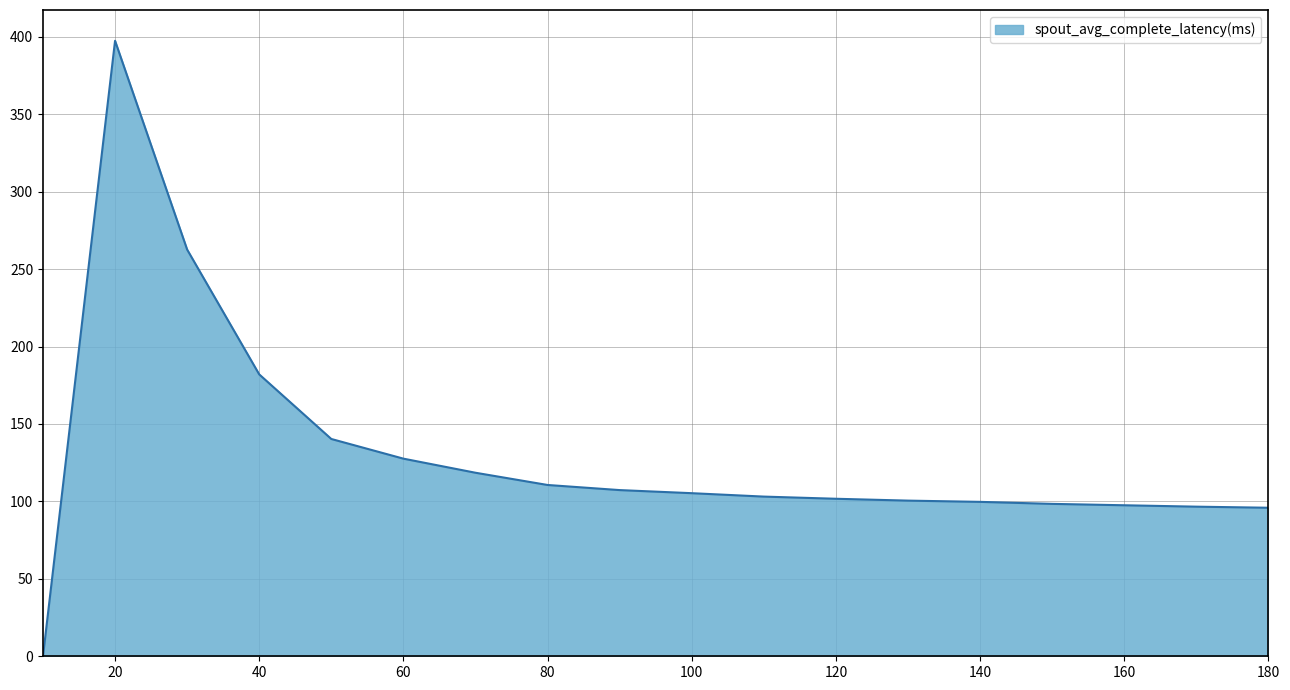

What is the greatest value displayed?

397.4